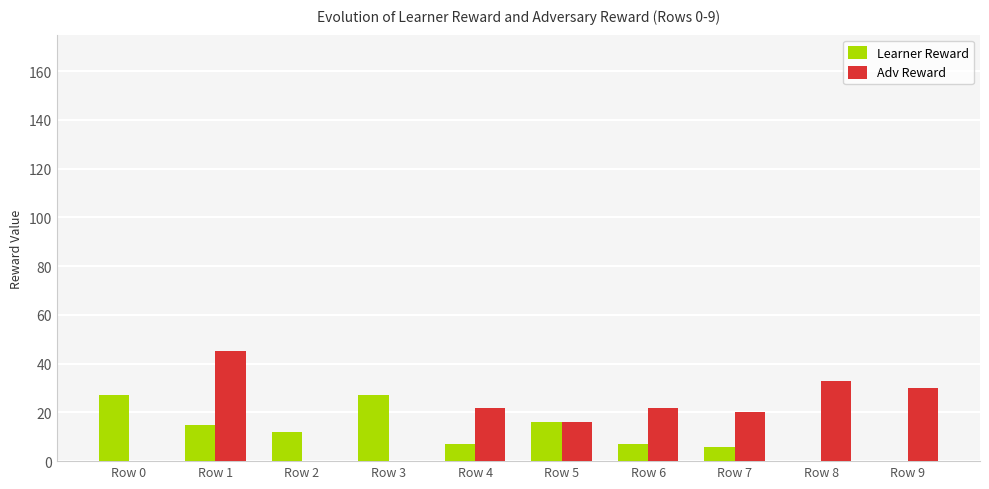

At which category is the sum across all series the highest?

Row 1